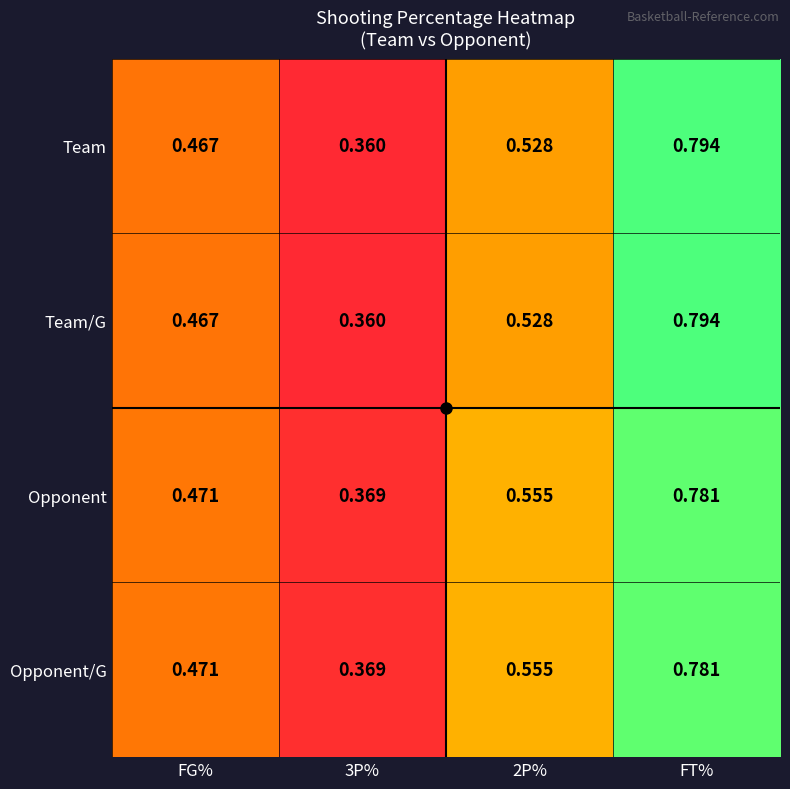

At which label does Opponent reach its peak?

FT%